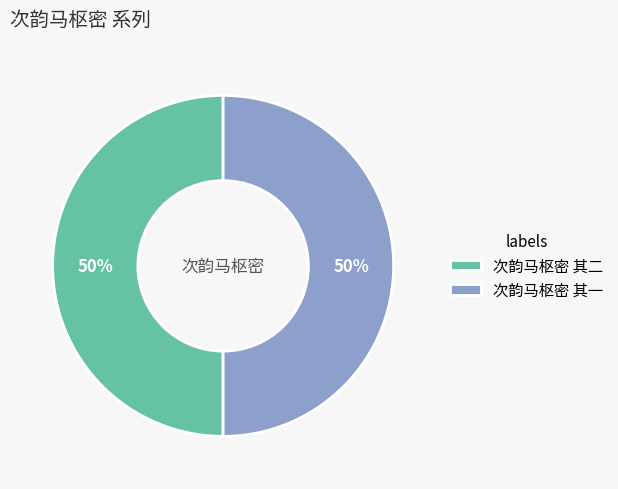

To the nearest percent, what percentage of the pie is 次韵马枢密 其二?

50%